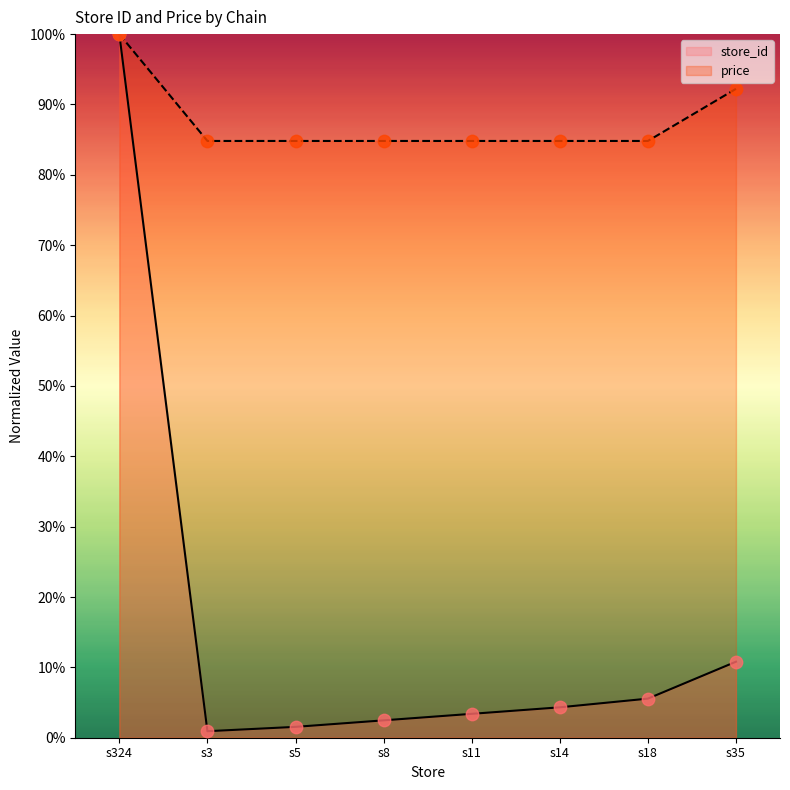

Which series has the largest Y range (max minus min)?

store_id